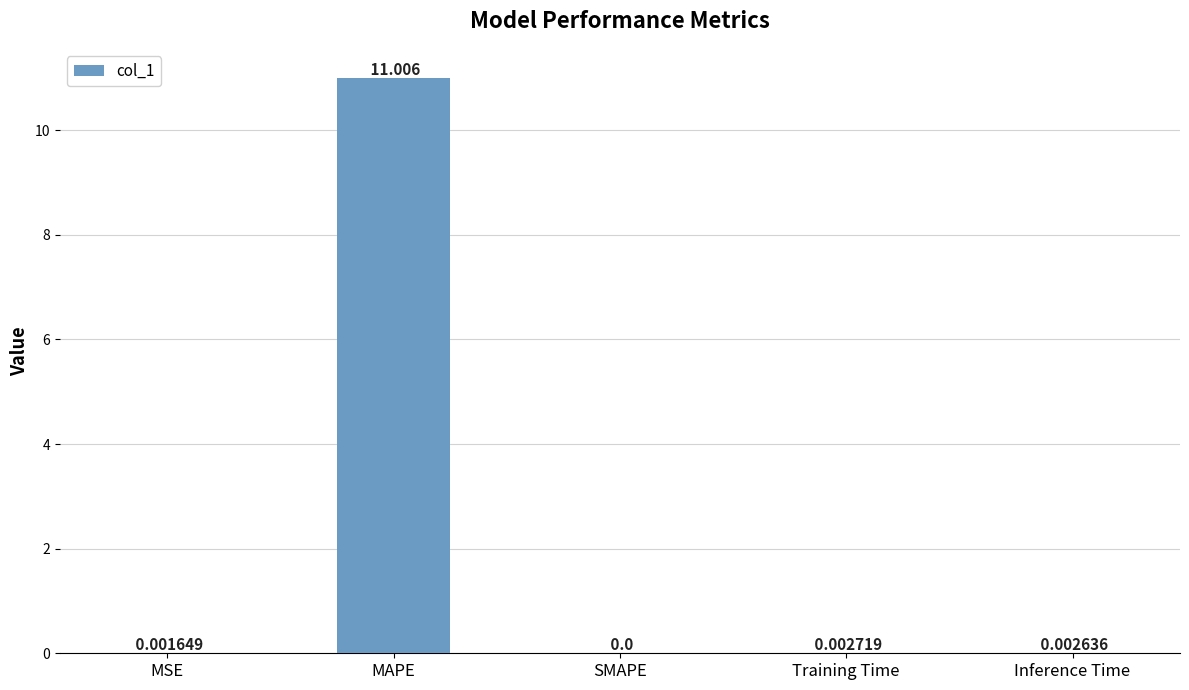

Between Training Time and SMAPE, which is larger?

Training Time